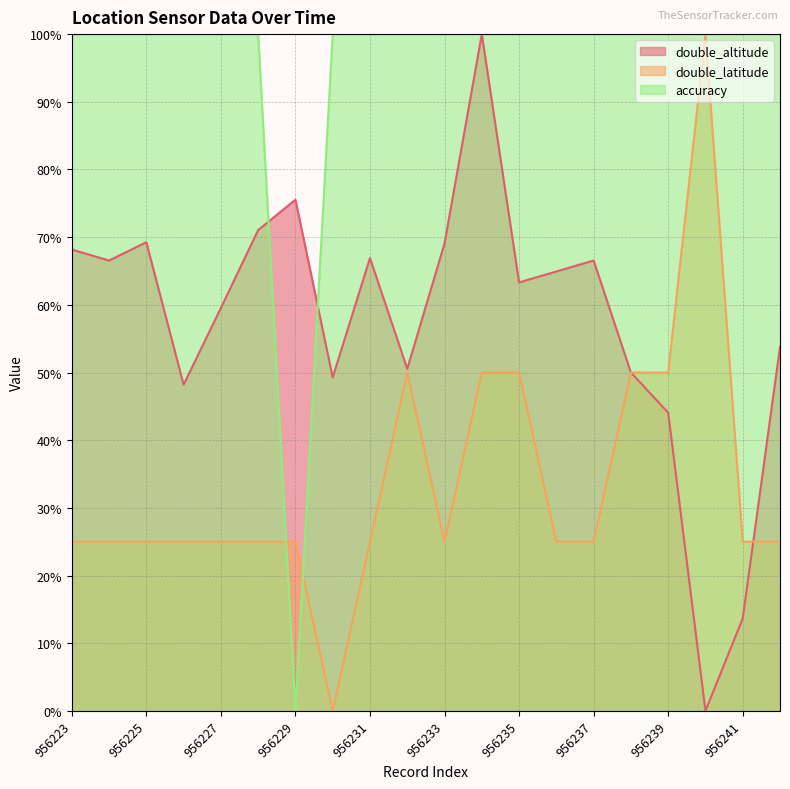

True or false: accuracy has a value of 100.0 at 956233.

True